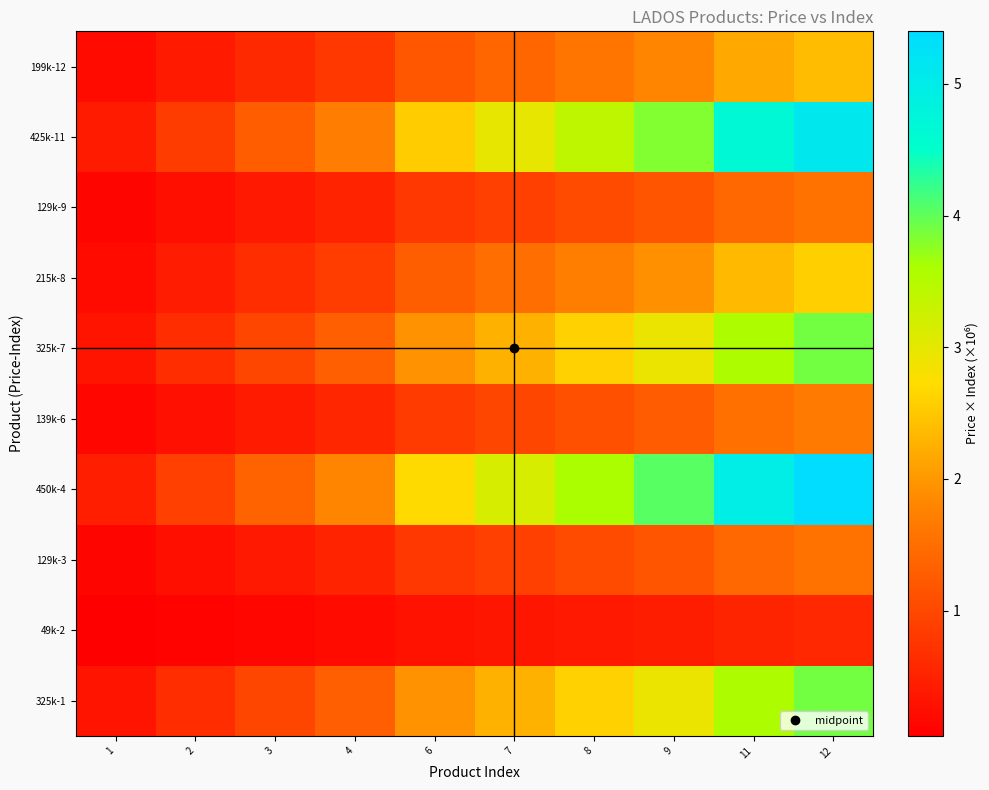

Which has a higher value, 2 or 7?

7